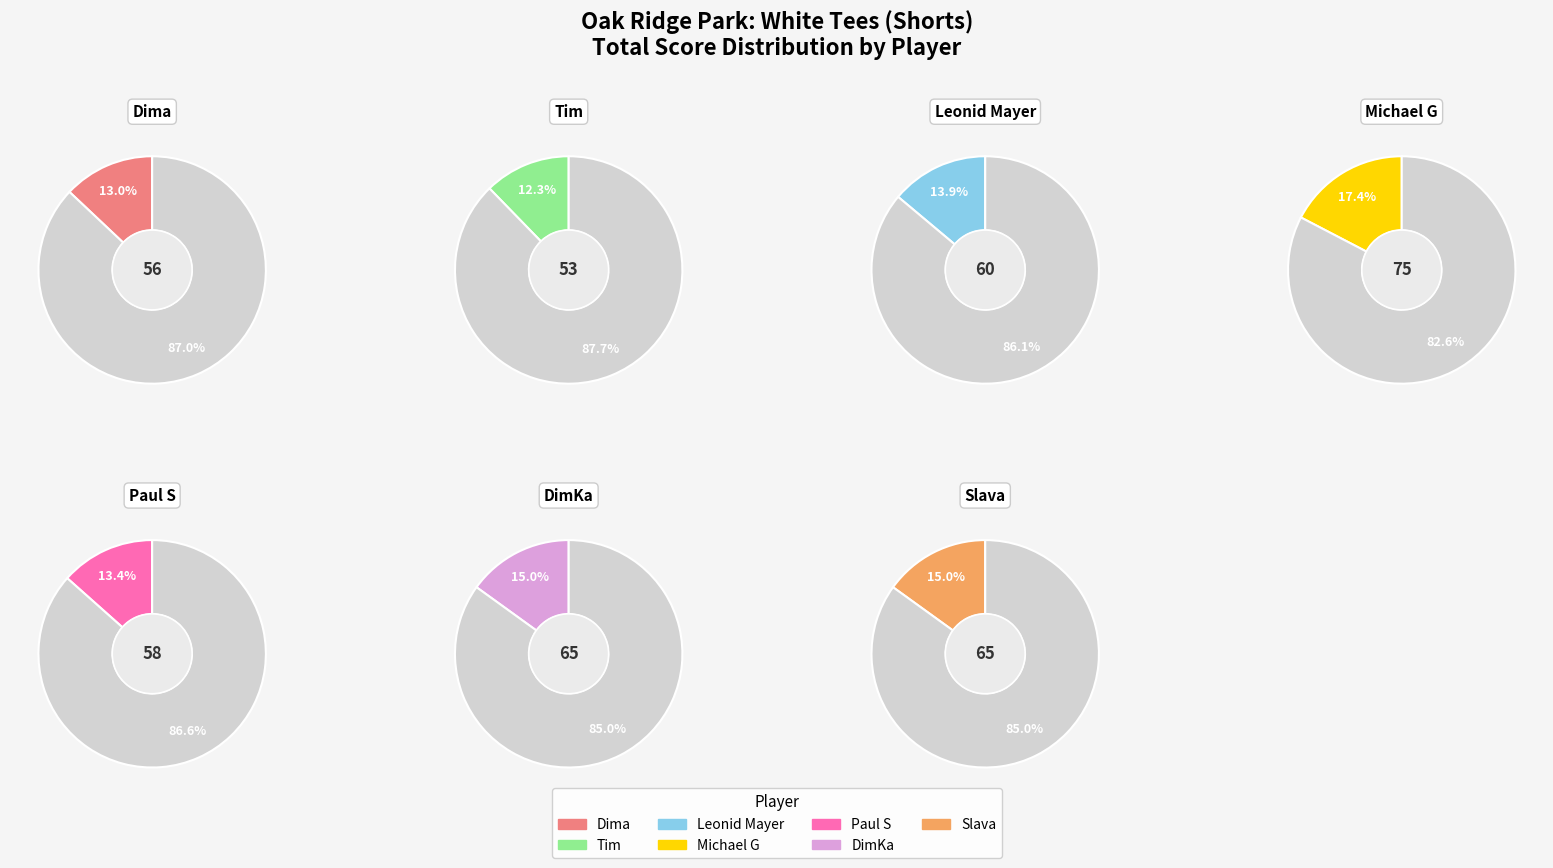

How many slices are in this pie chart?

7